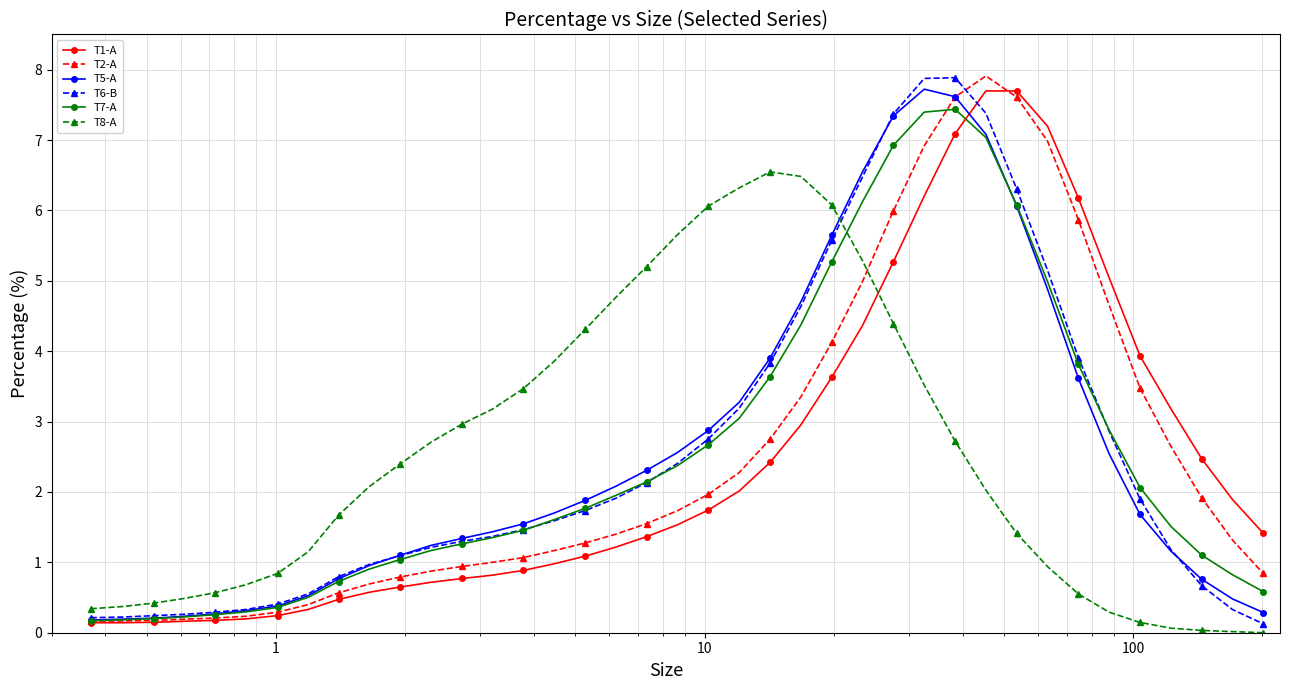

Which series ends up on top after the final intersection of T2-A and T8-A?

T2-A